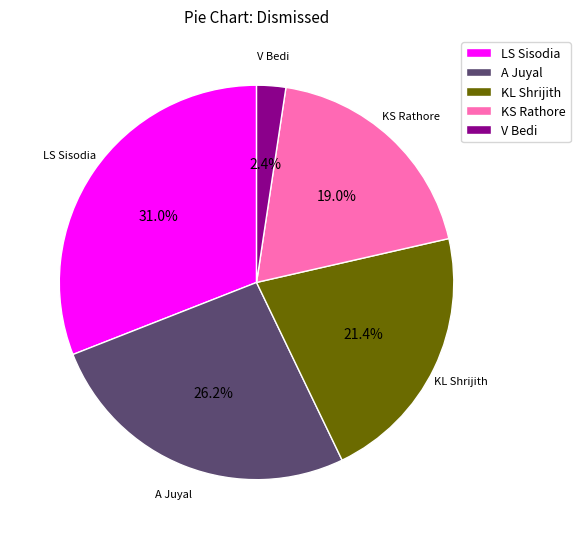

Rank the categories by value from lowest to highest.

V Bedi, KS Rathore, KL Shrijith, A Juyal, LS Sisodia